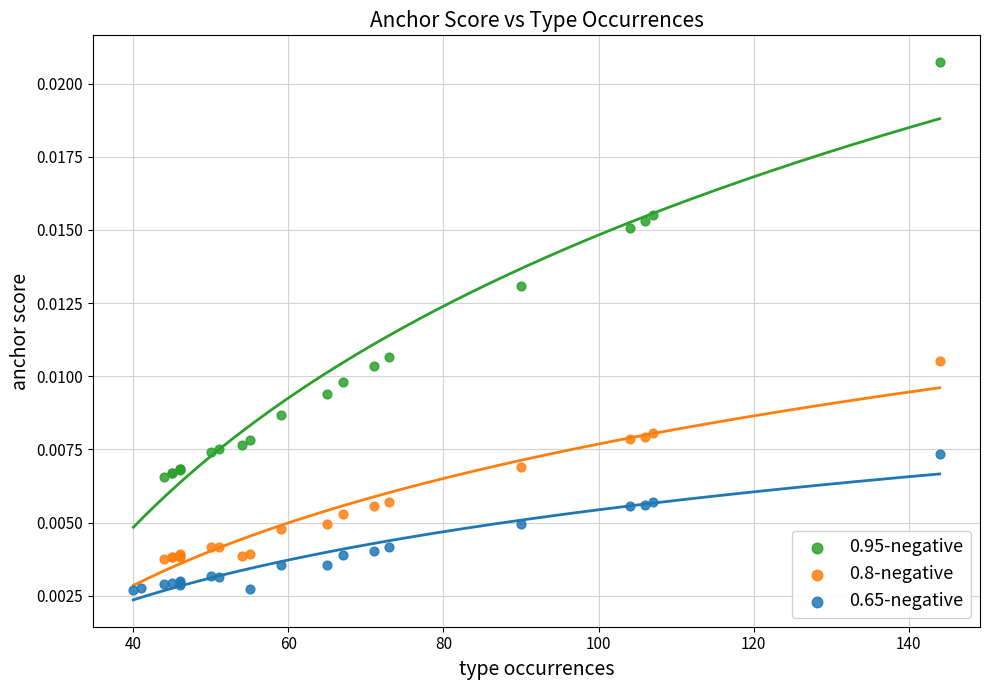

Which series reaches the minimum Y coordinate?

0.65-negative